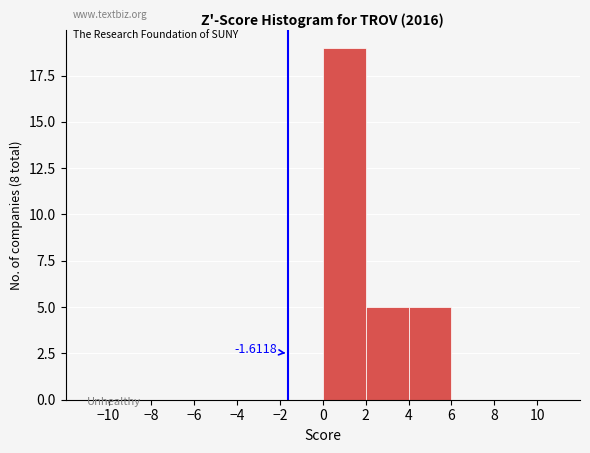

Which range on the x-axis has the tallest bar?

0 to 2